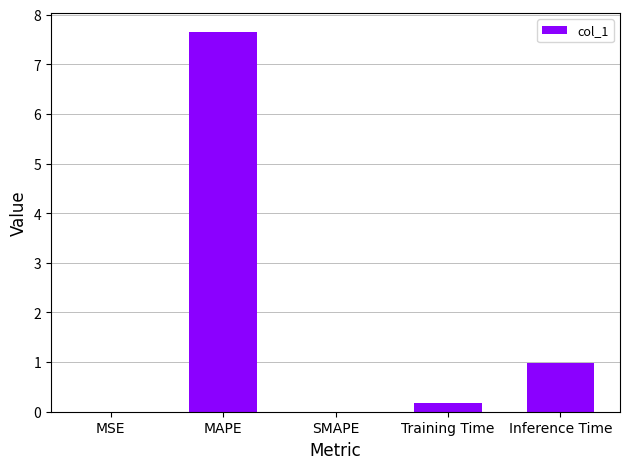

Are the bars horizontal?

No